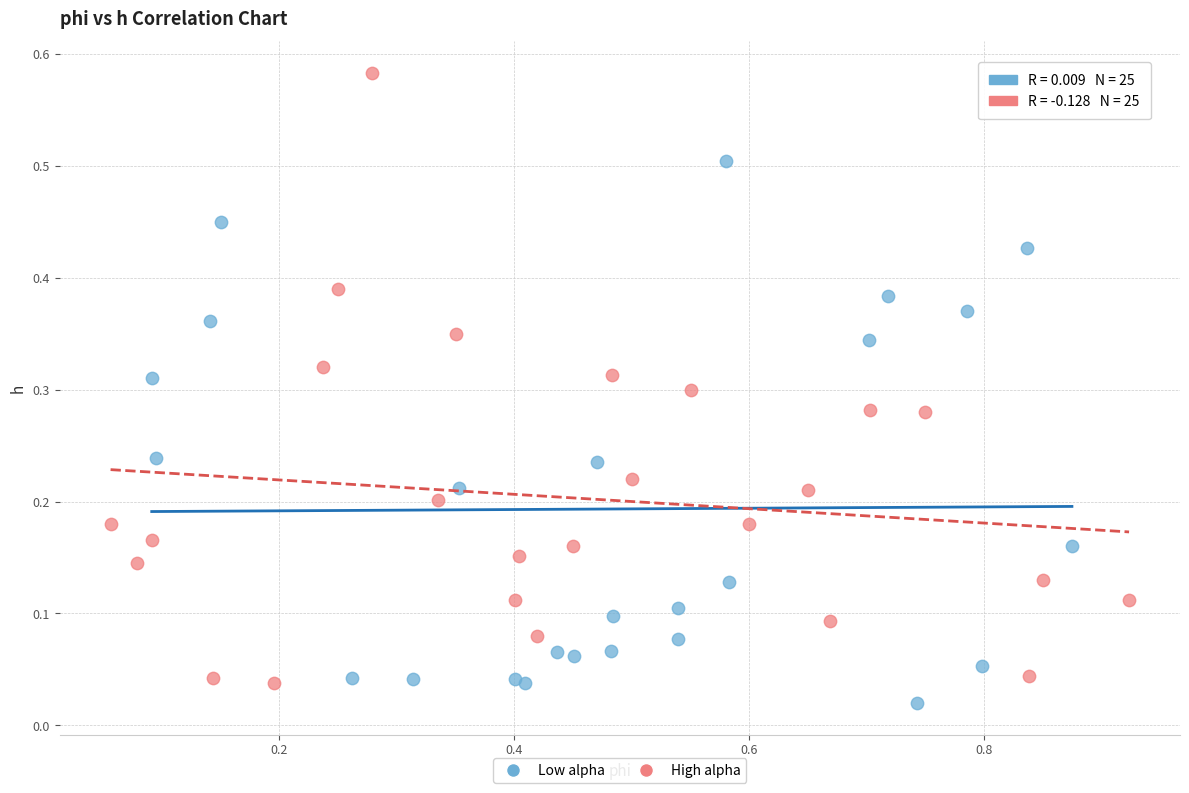

Which series has the widest spread of Y values?

High alpha